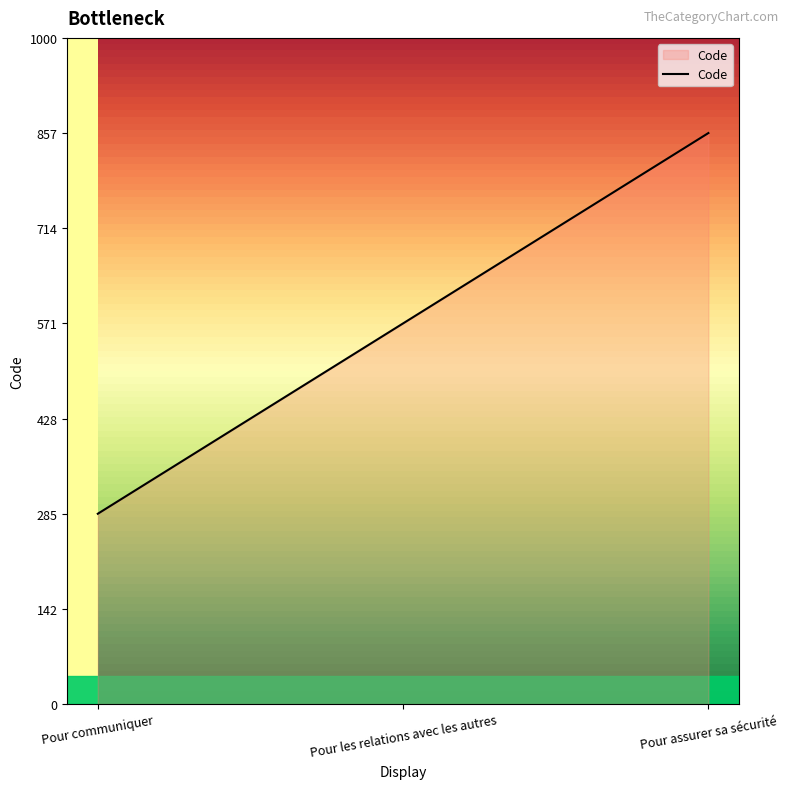

At which category does the chart reach its minimum across all series?

Pour communiquer